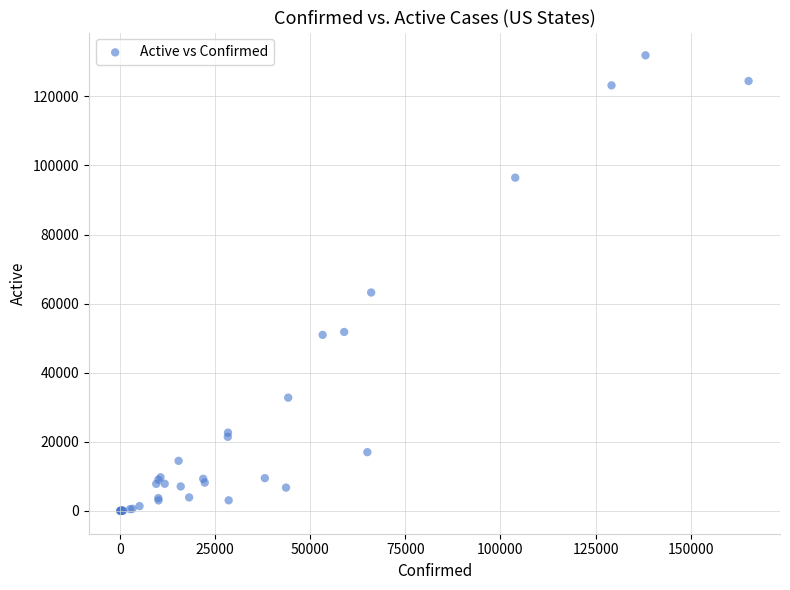

What Y value in the scatter plot is closest to 65948?

63235